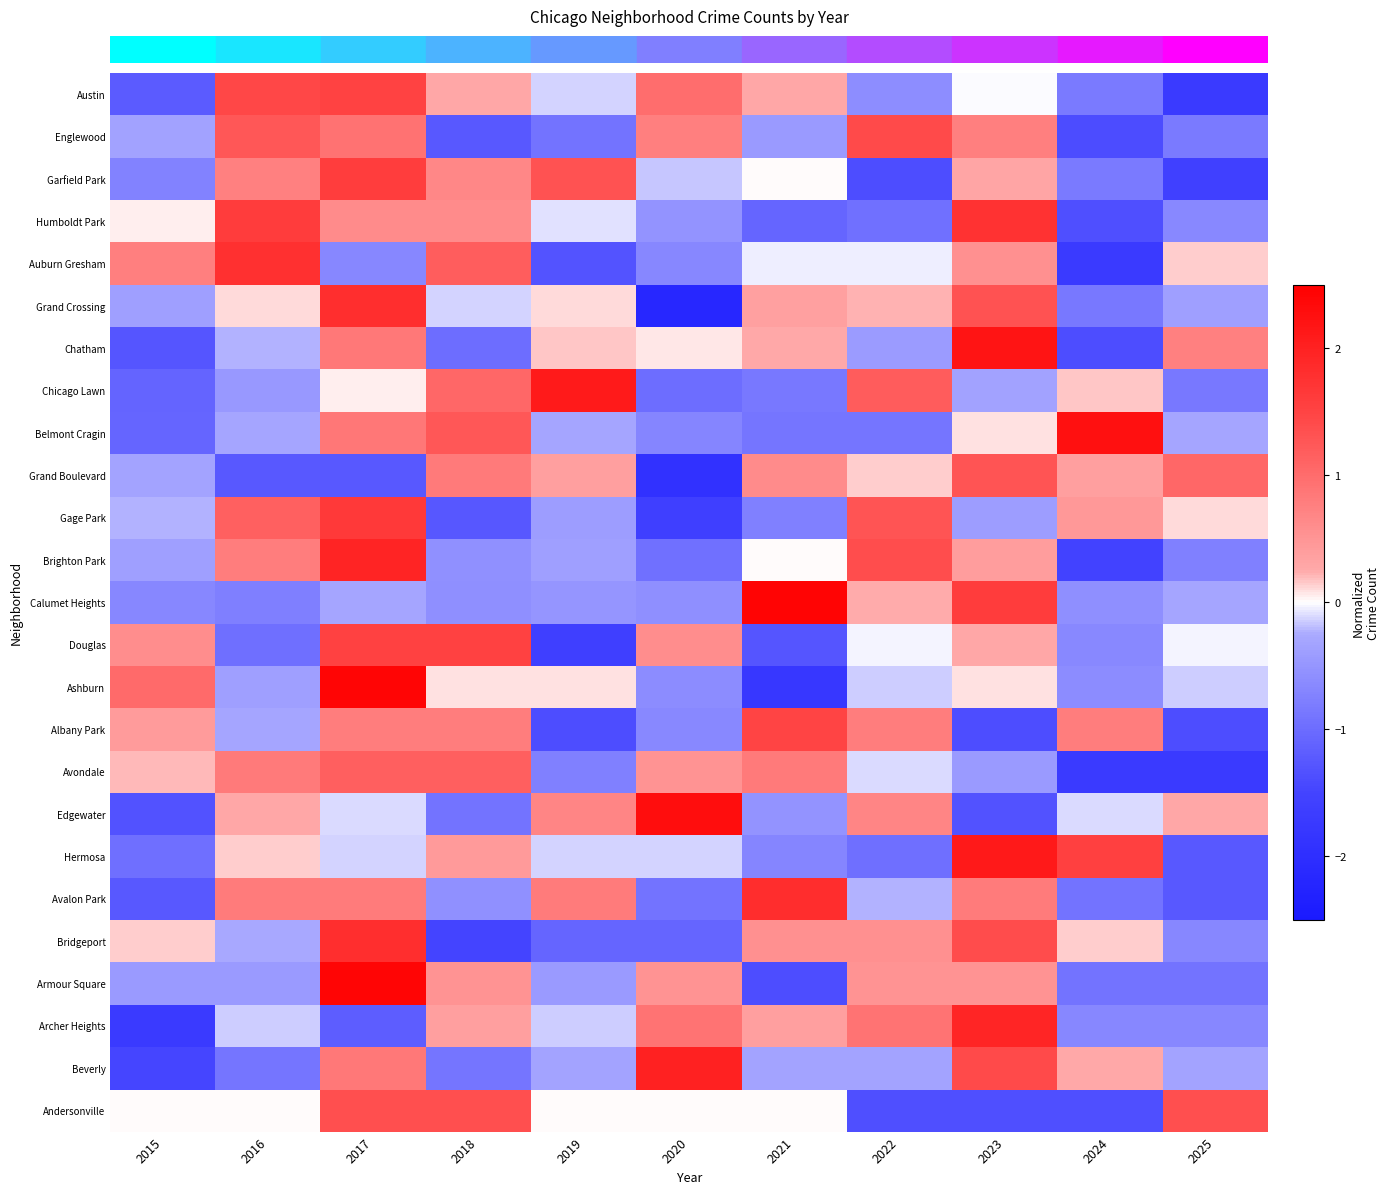

What is the greatest value displayed?

2.4